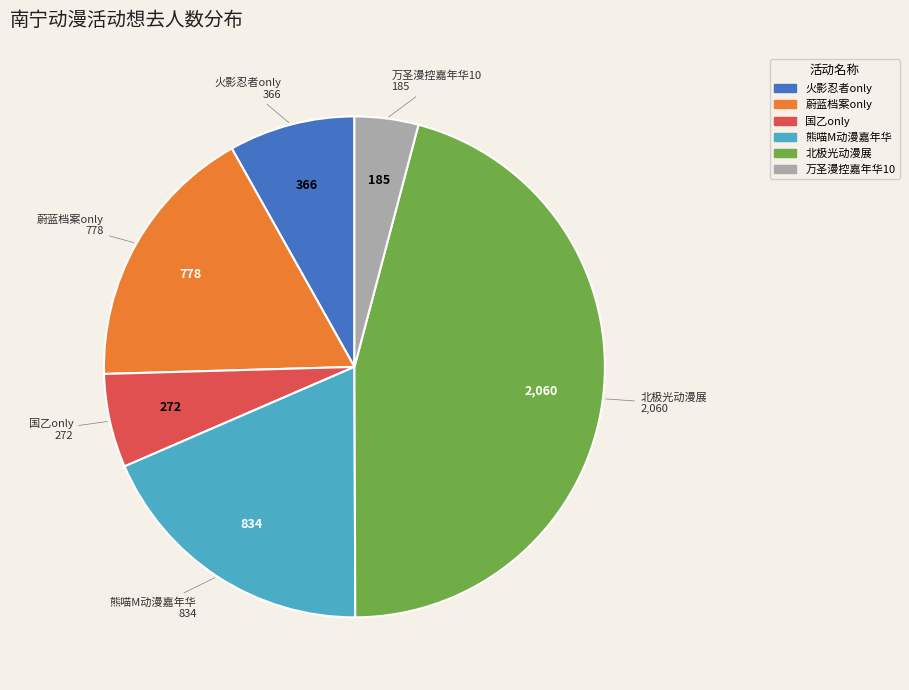

Combined, do 北极光动漫展 and 蔚蓝档案only account for over 50%?

Yes